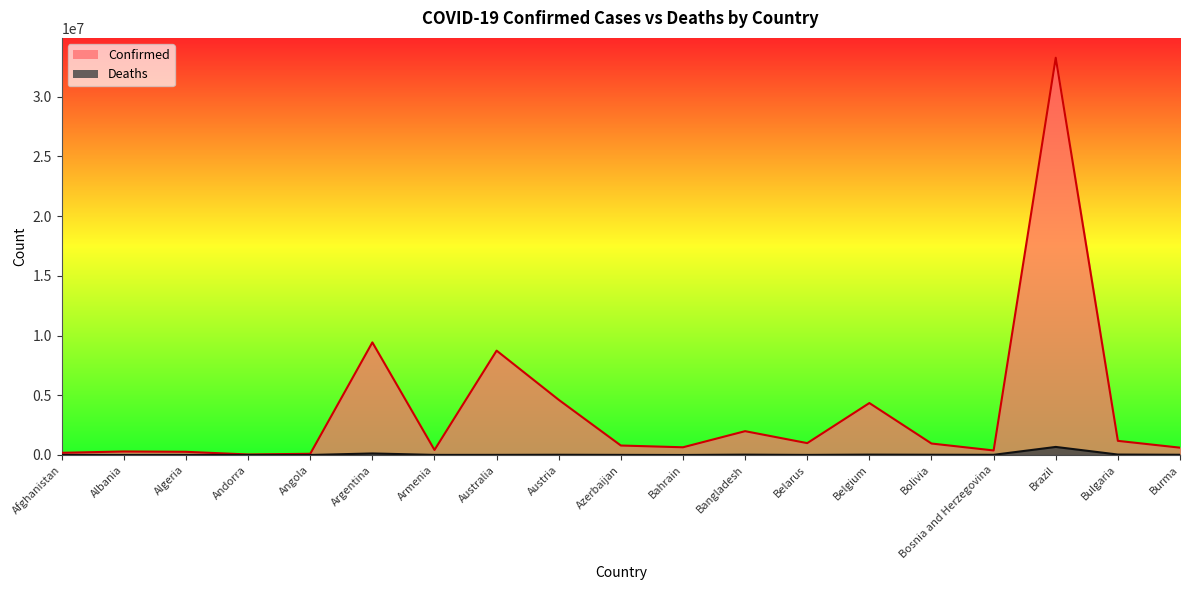

At which category does the chart reach its minimum across all series?

Andorra